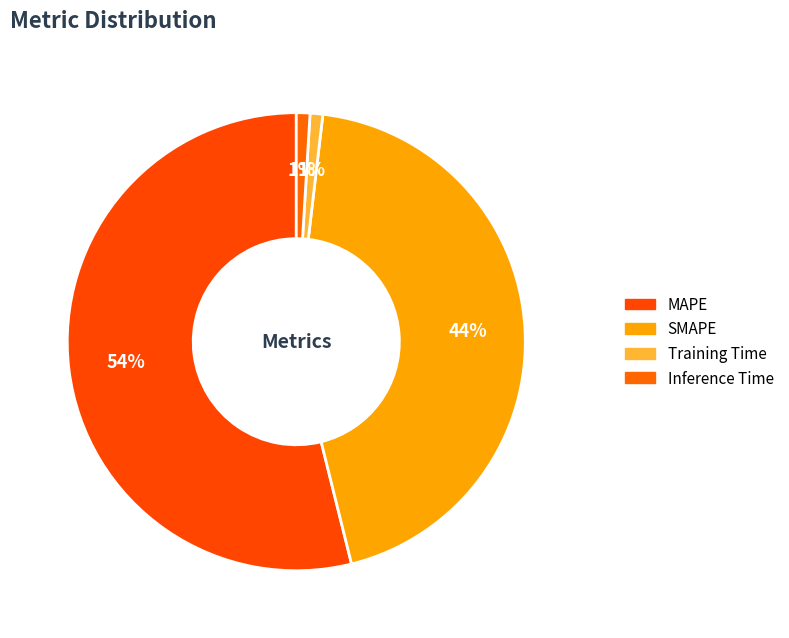

True or false: Training Time accounts for 11% of the total.

False